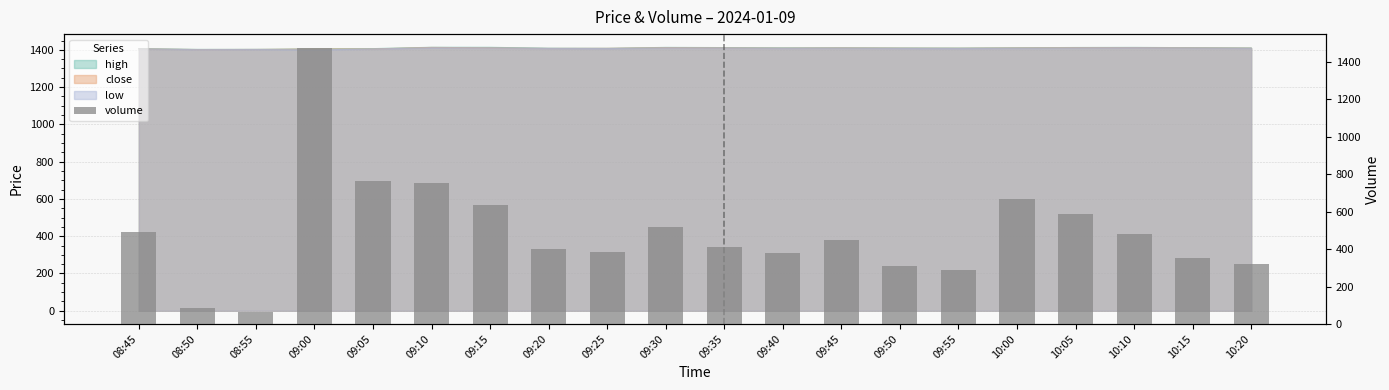

What is the value of the 19th bar from the left?

350